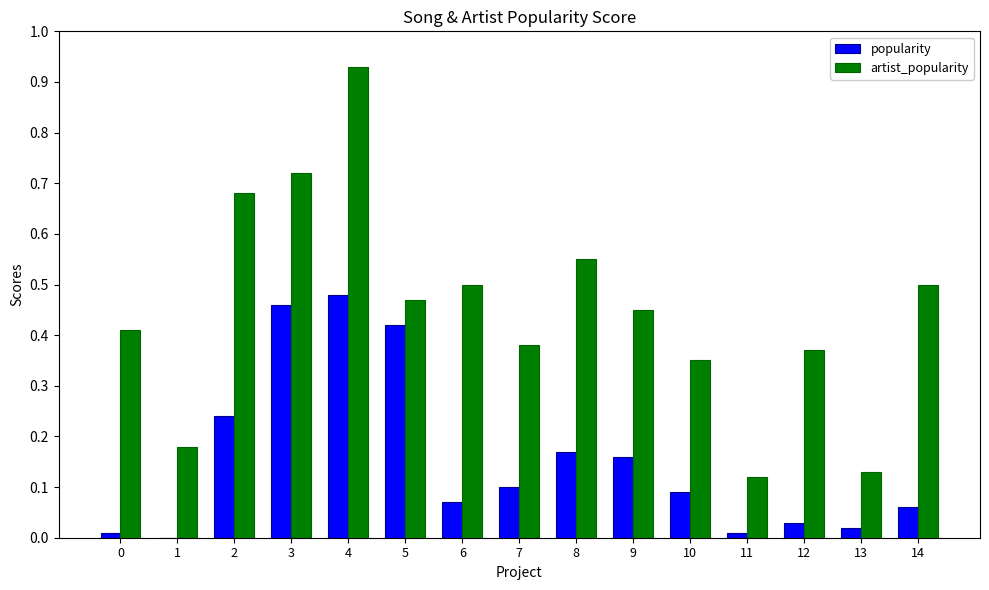

Between 8 and 13, which series saw the biggest shift?

artist_popularity